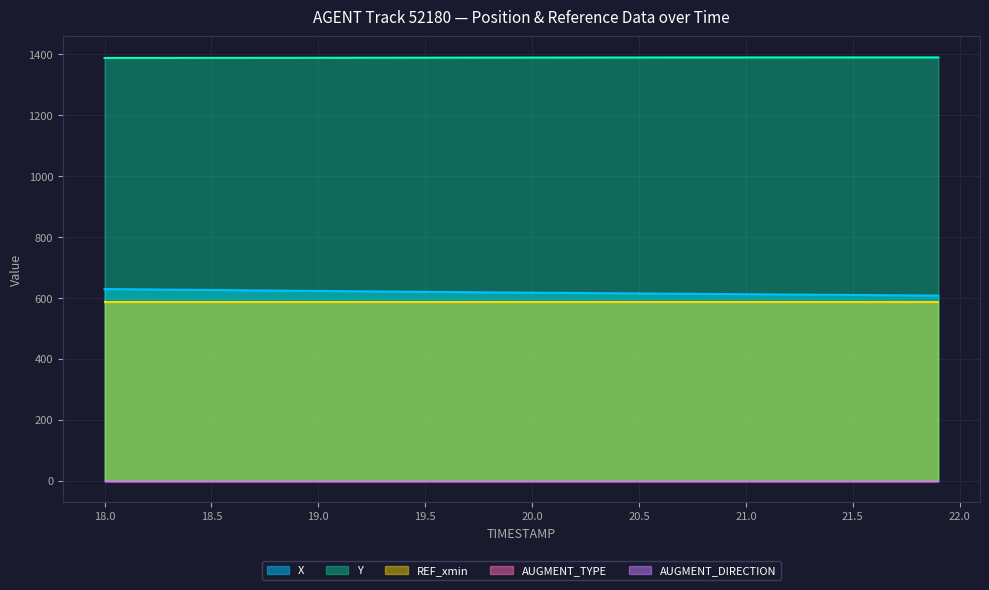

List the series in order of their peak value, lowest first.

AUGMENT_TYPE, AUGMENT_DIRECTION, REF_xmin, X, Y